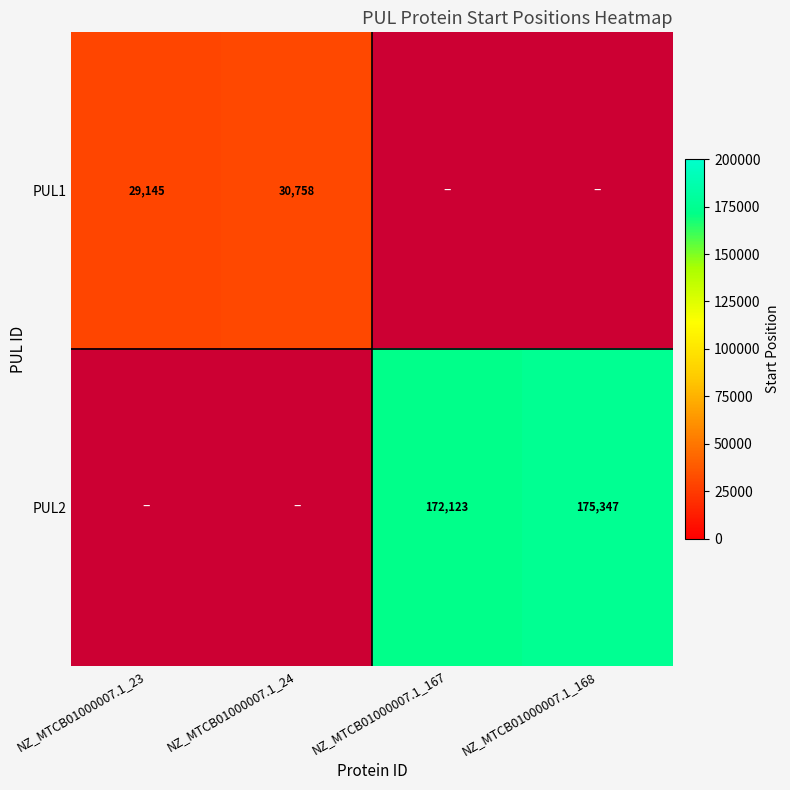

Is the value of PUL1 at NZ_MTCB01000007.1_24 greater than the value of PUL2 at NZ_MTCB01000007.1_167?

No